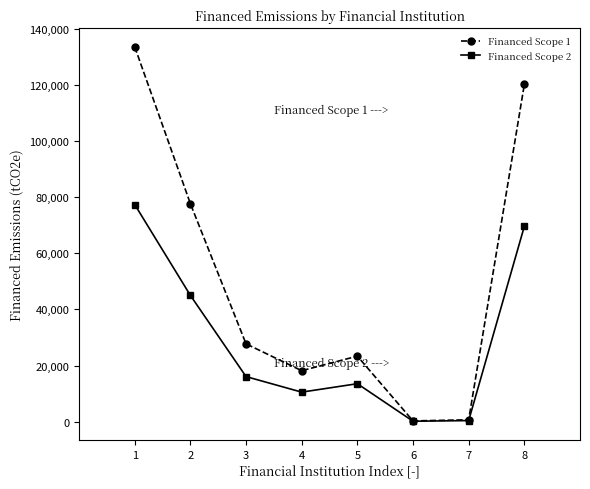

What is the highest value of the Financed Scope 2 series?

77358.2